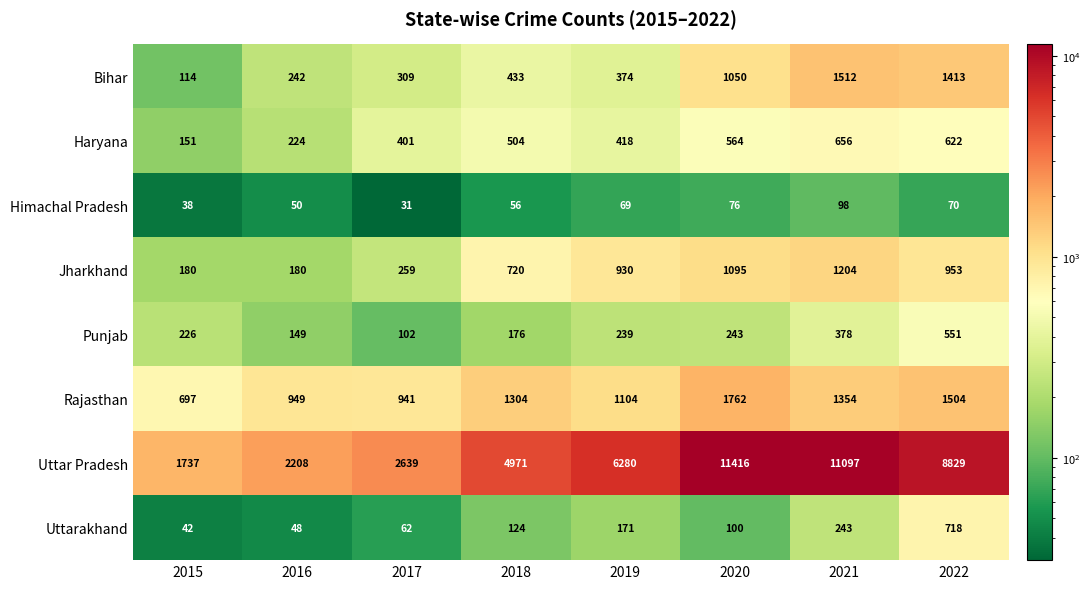

What is the sum of the Rajasthan values at 2015 and 2018?

2001